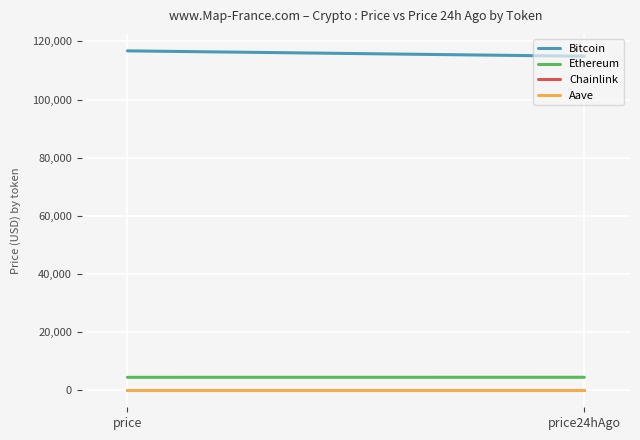

True or false: Ethereum and Aave intersect in this chart.

False